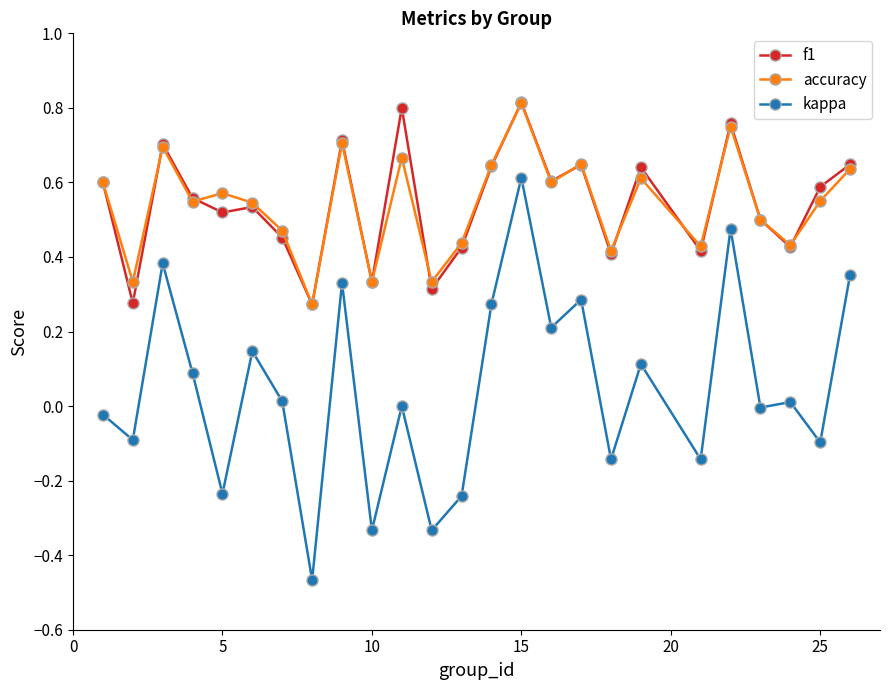

True or false: f1 and kappa intersect in this chart.

False